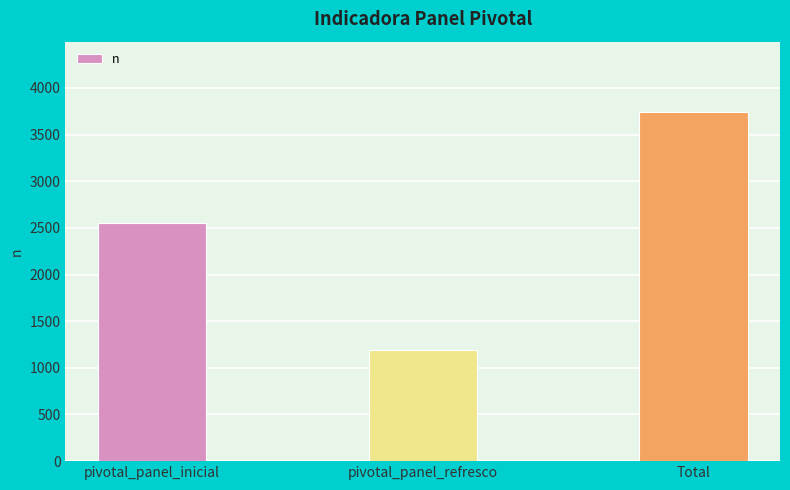

Reading left to right, what are all the values shown in this chart?

2556	1191	3747